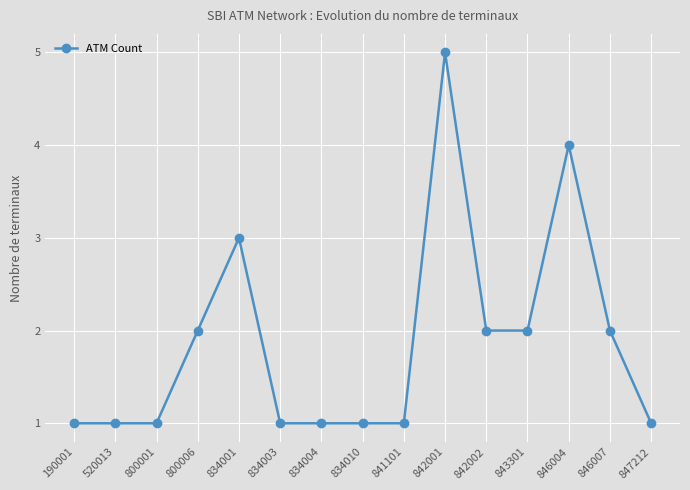

Read the value at 842002.

2